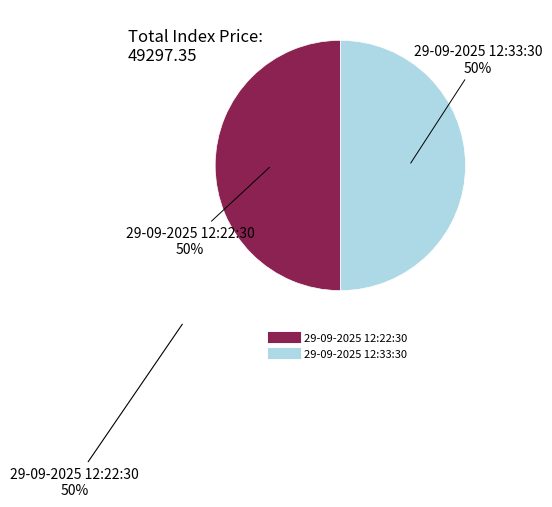

The 29-09-2025 12:22:30 slice represents 50% of the pie. True or false?

True